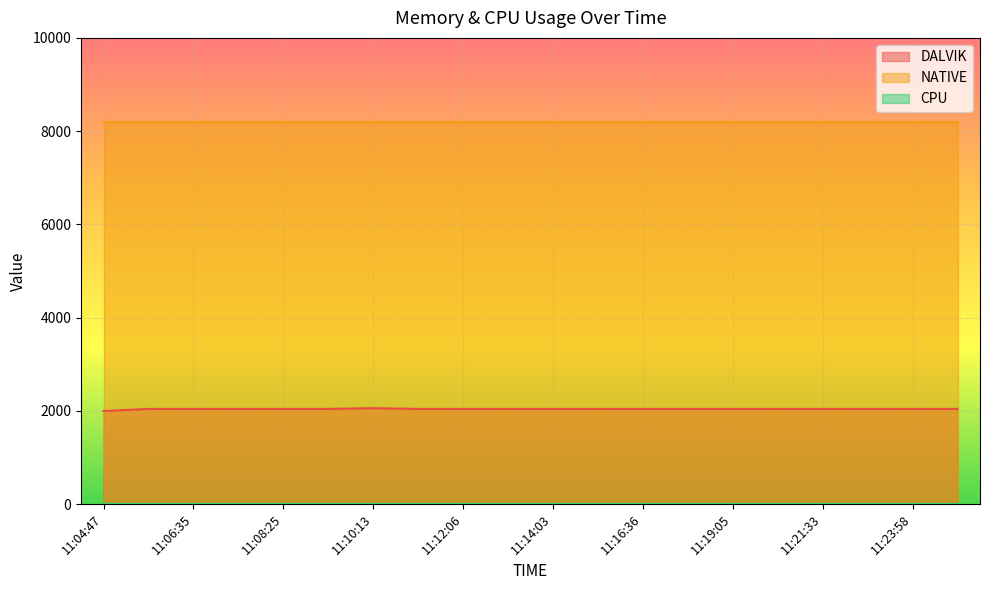

Rank the series by their average value, from highest to lowest.

NATIVE, DALVIK, CPU